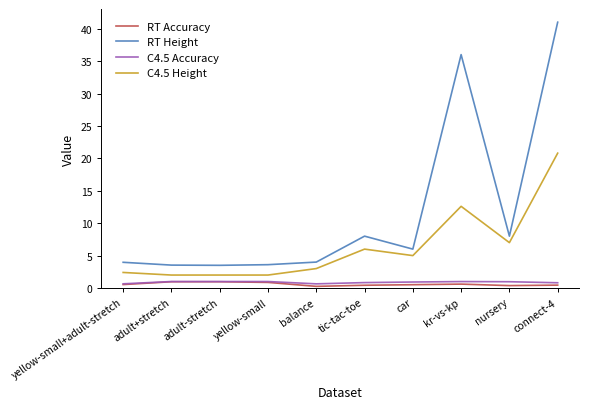

Is the value of RT Height at balance greater than the value of RT Accuracy at yellow-small?

Yes